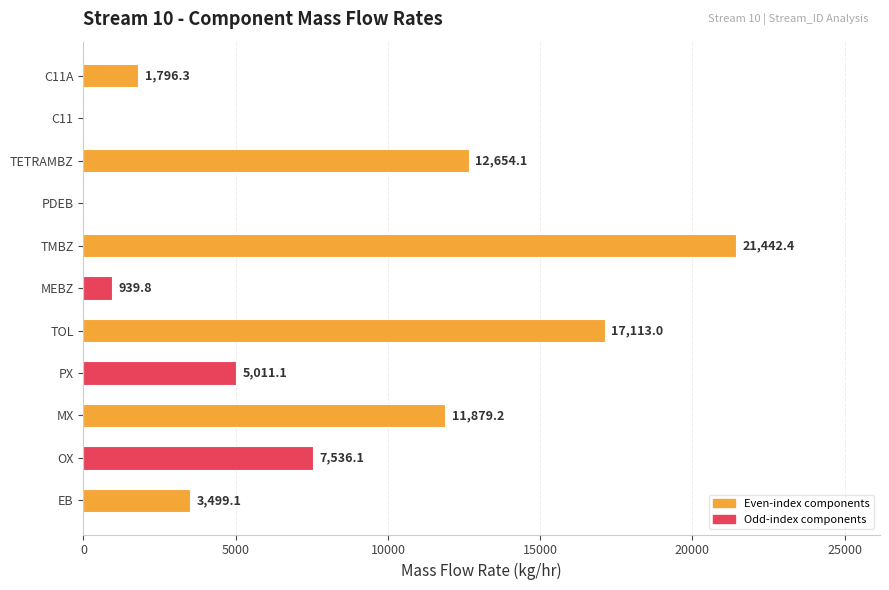

The chart shows a value of 4779.9 at EB. True or false?

False